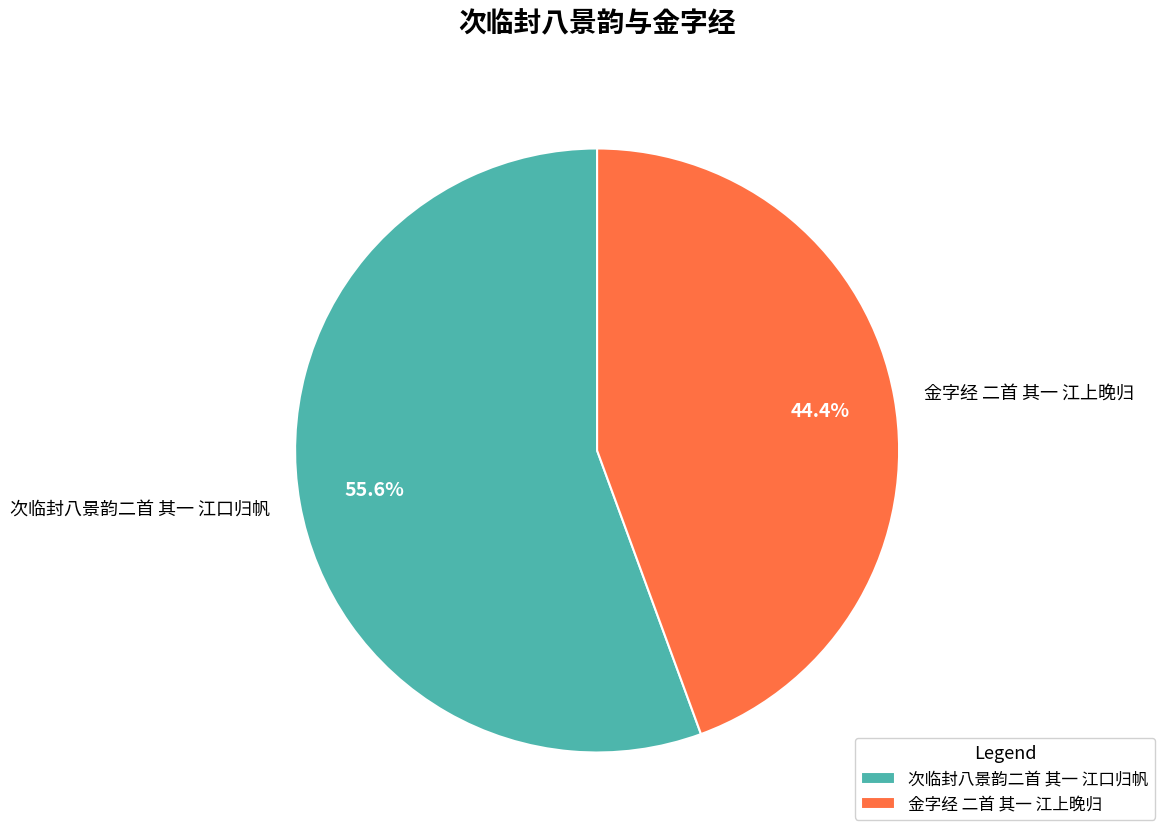

To the nearest percent, what percentage of the pie is 金字经 二首 其一 江上晚归?

44%